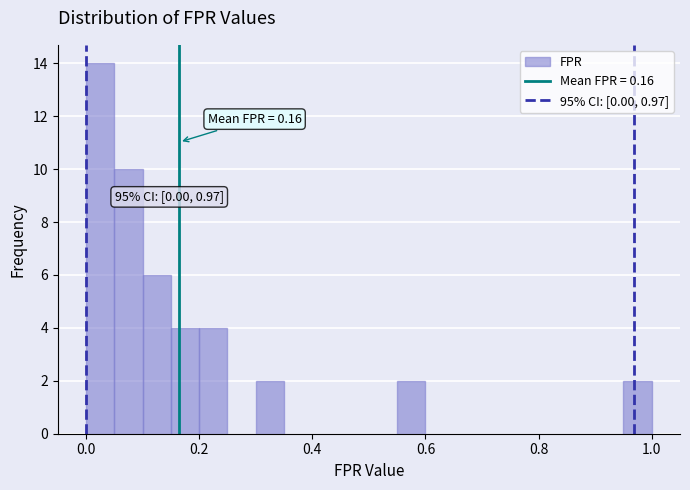

Read against the x-axis, roughly where is the centre of the tallest bar?

0.02